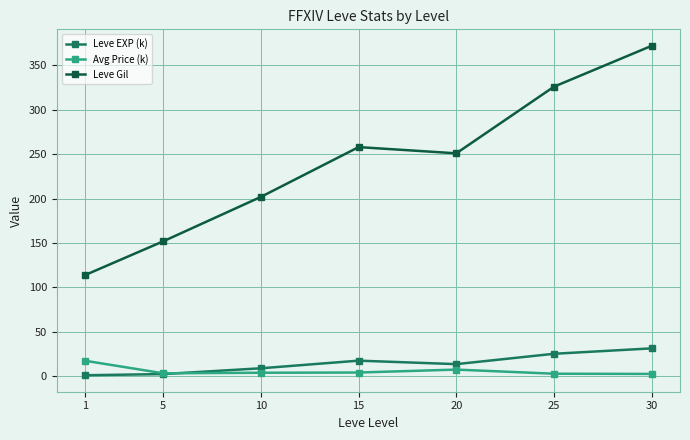

At which category is the sum across all series the highest?

30